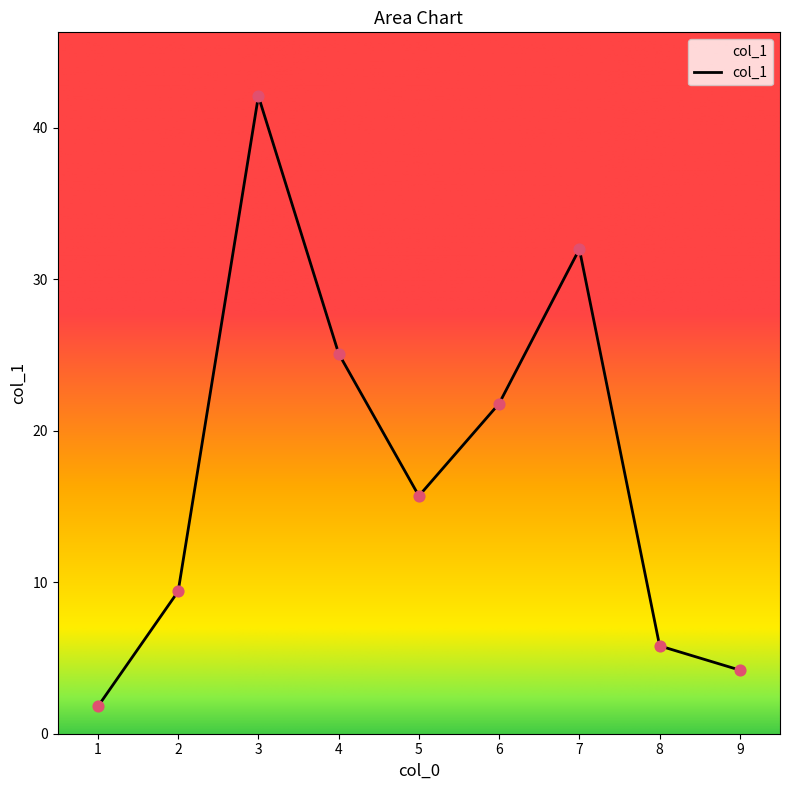

What is the ratio of the value at 3 to the value at 2?

4.5